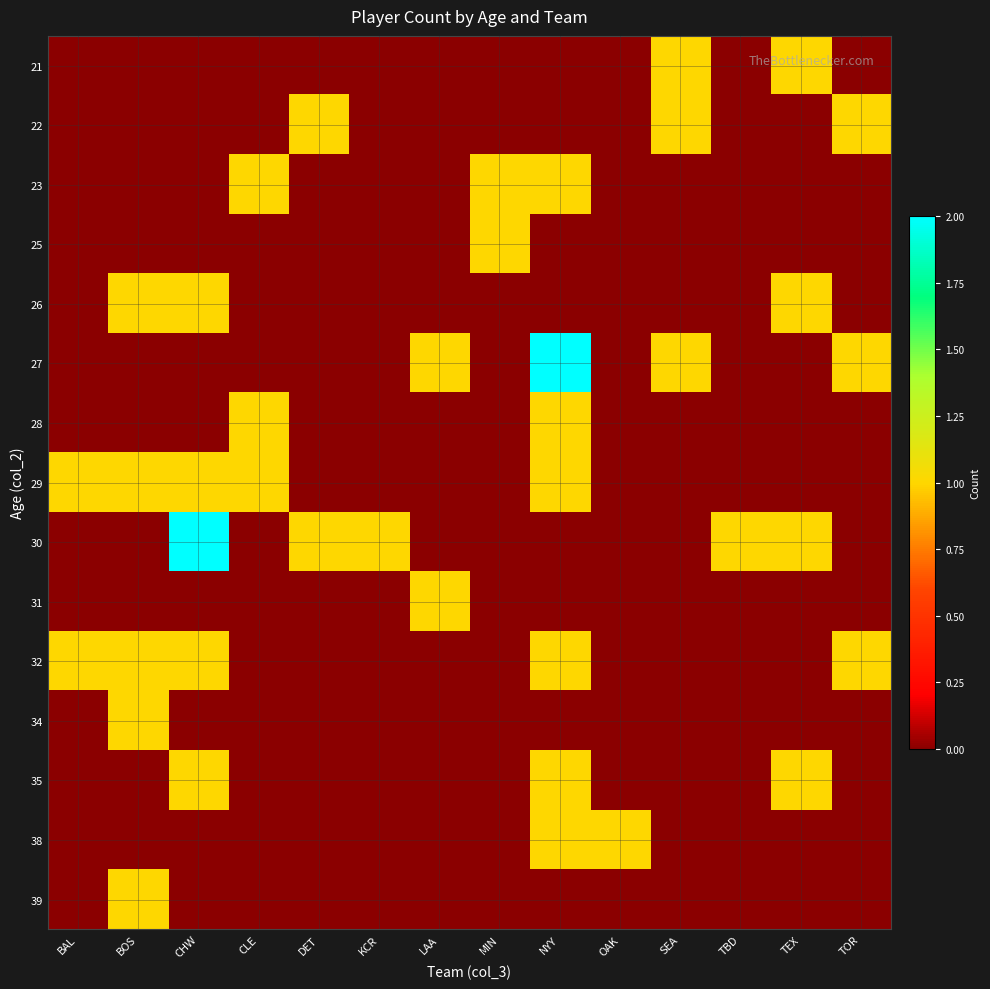

Which series has the largest range (max minus min)?

27